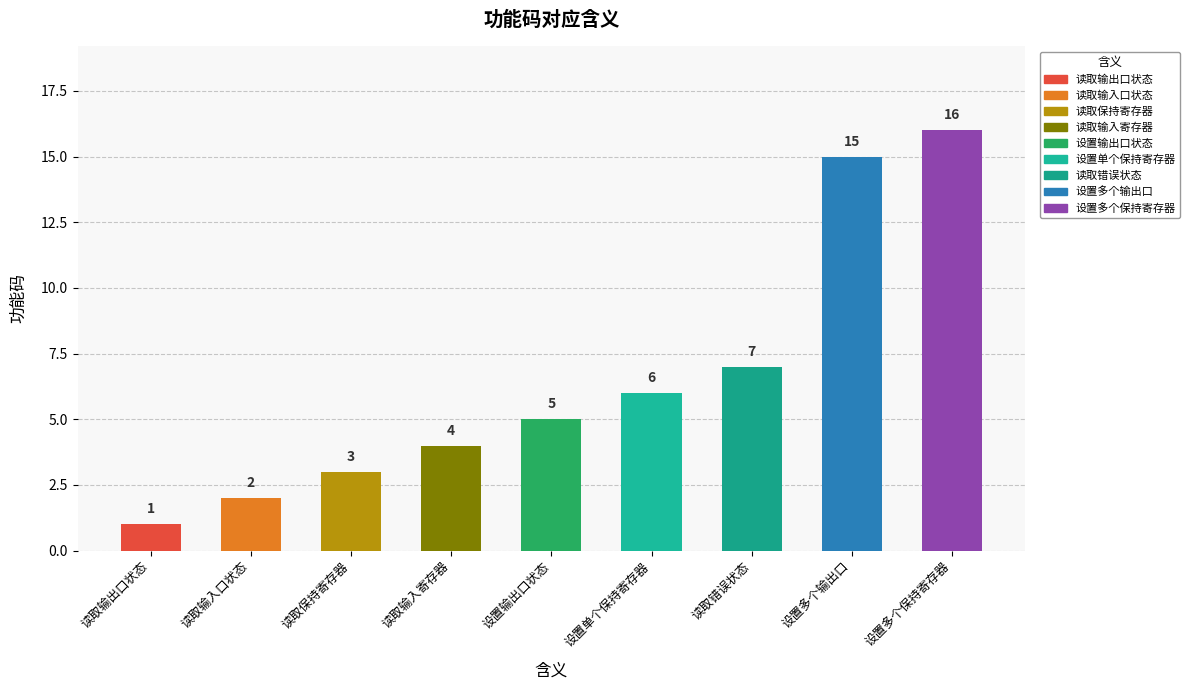

Where does the data first go above 5?

设置单个保持寄存器